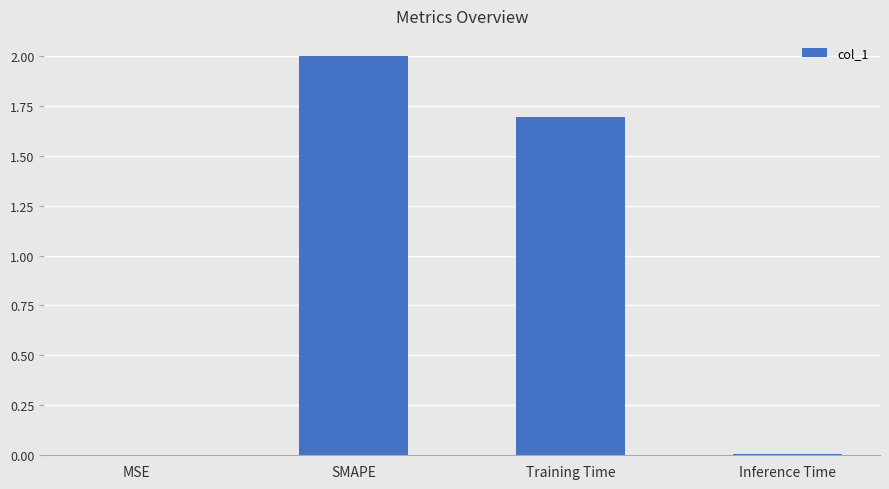

The chart shows a value of 0.0 at Inference Time. True or false?

True